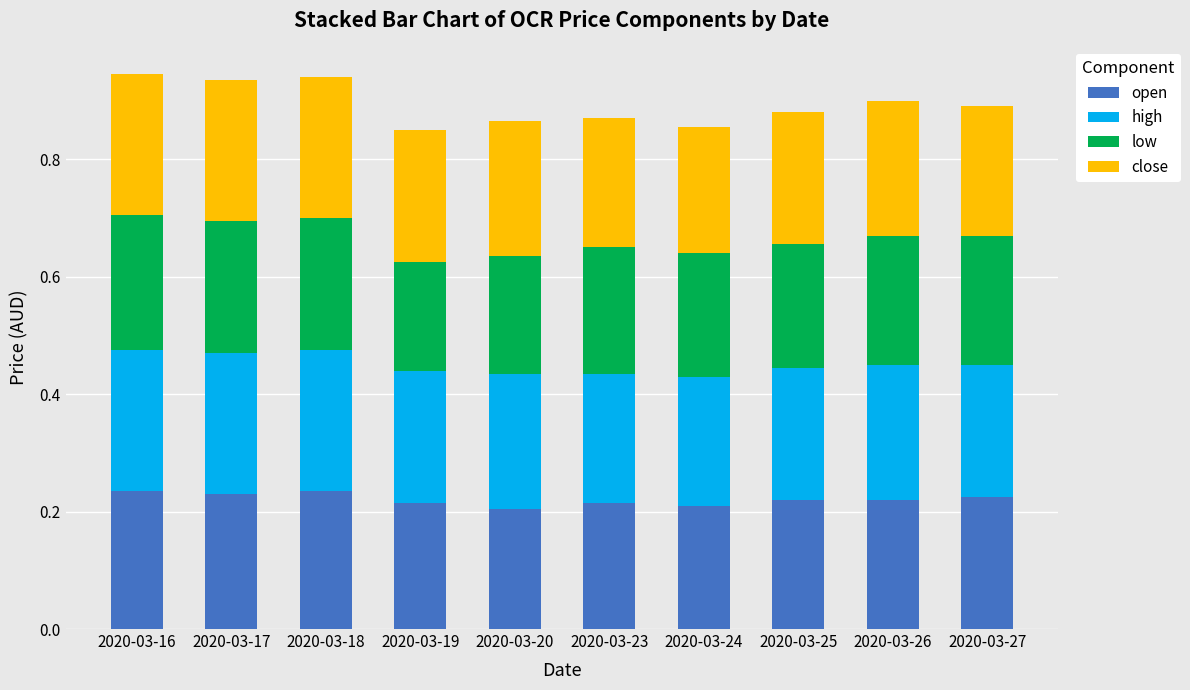

How many categories are shown in the chart?

10